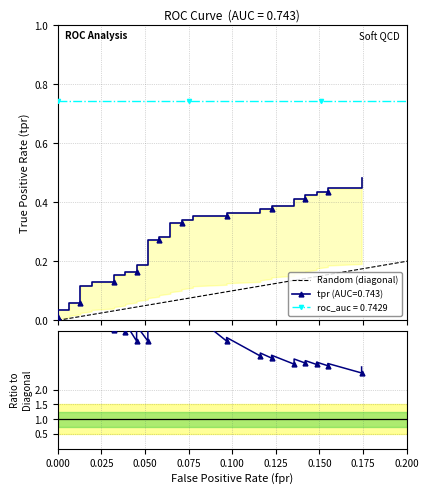

The value at 15 is 0.1. True or false?

False